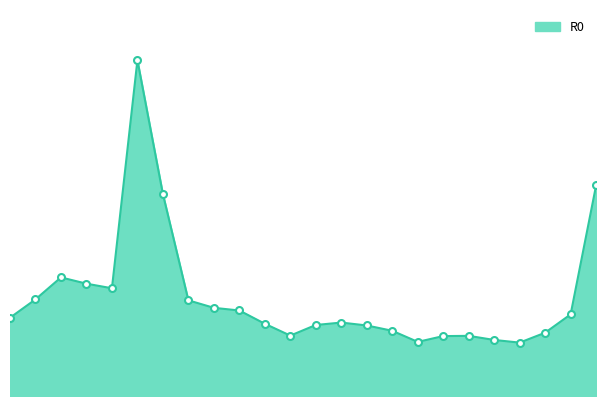

Does the chart display data point markers on the line(s)?

No